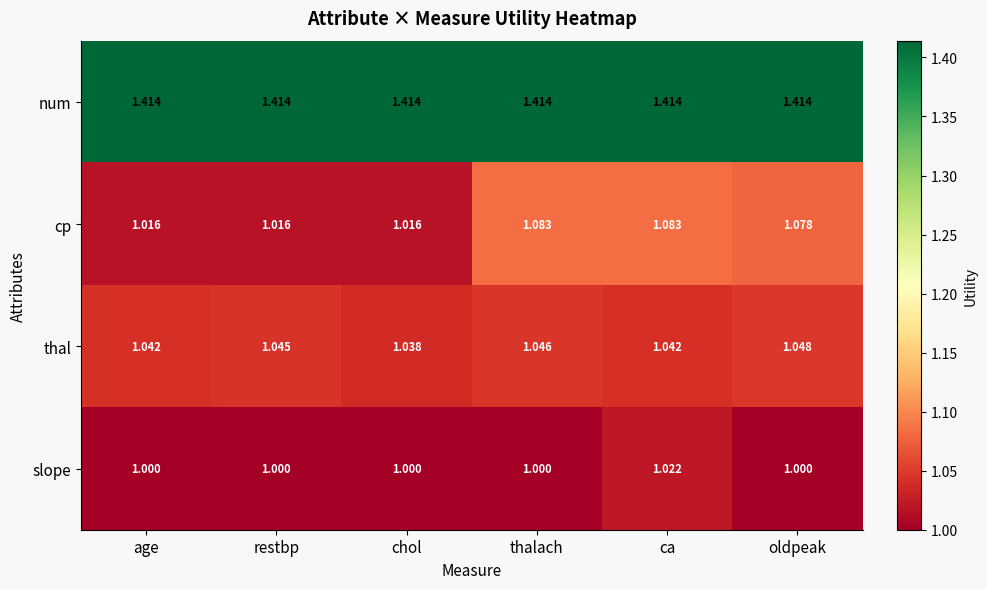

Which series has the largest total across all categories?

num